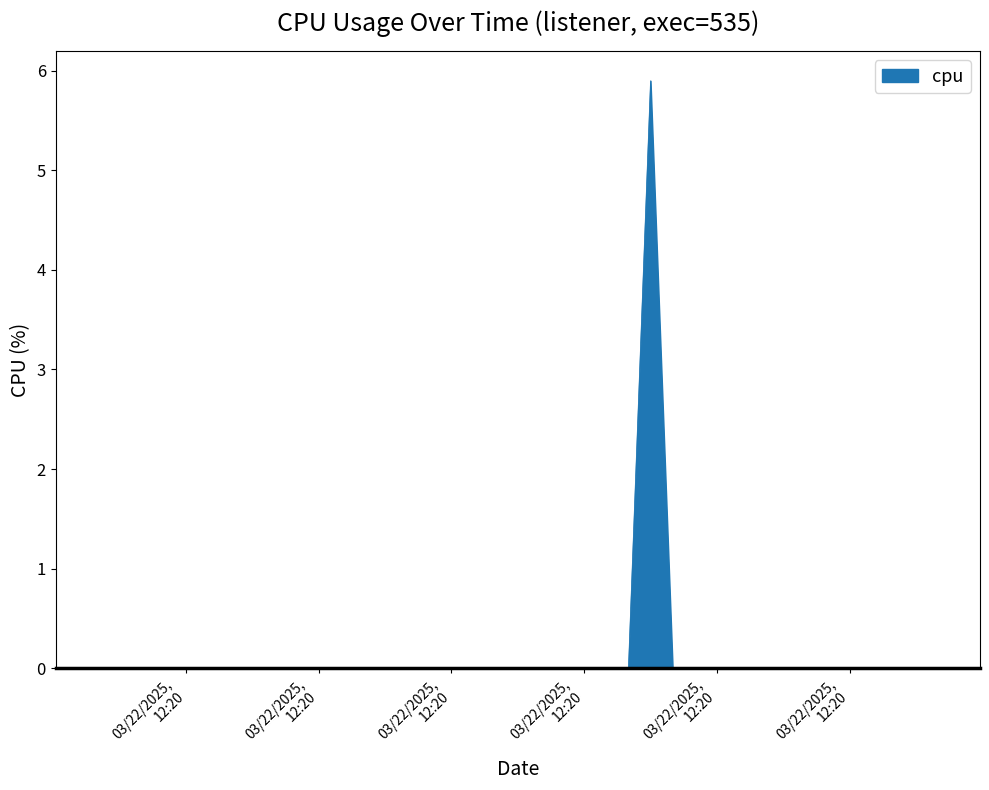

How many data points are above 0?

1